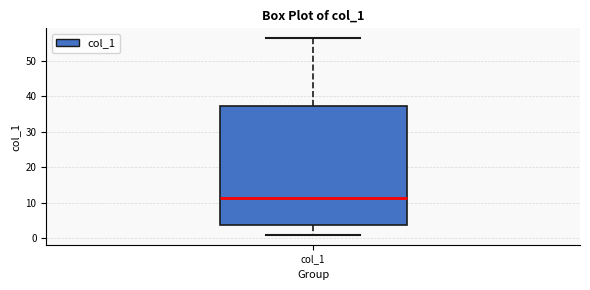

Read this box plot against the y-axis: the position of the median line, the range covered by the box, and the ends of both whiskers. The values are not printed on the chart, so give them approximately, as read against the axis.

median 11, box 4 to 37, whiskers 1 to 56